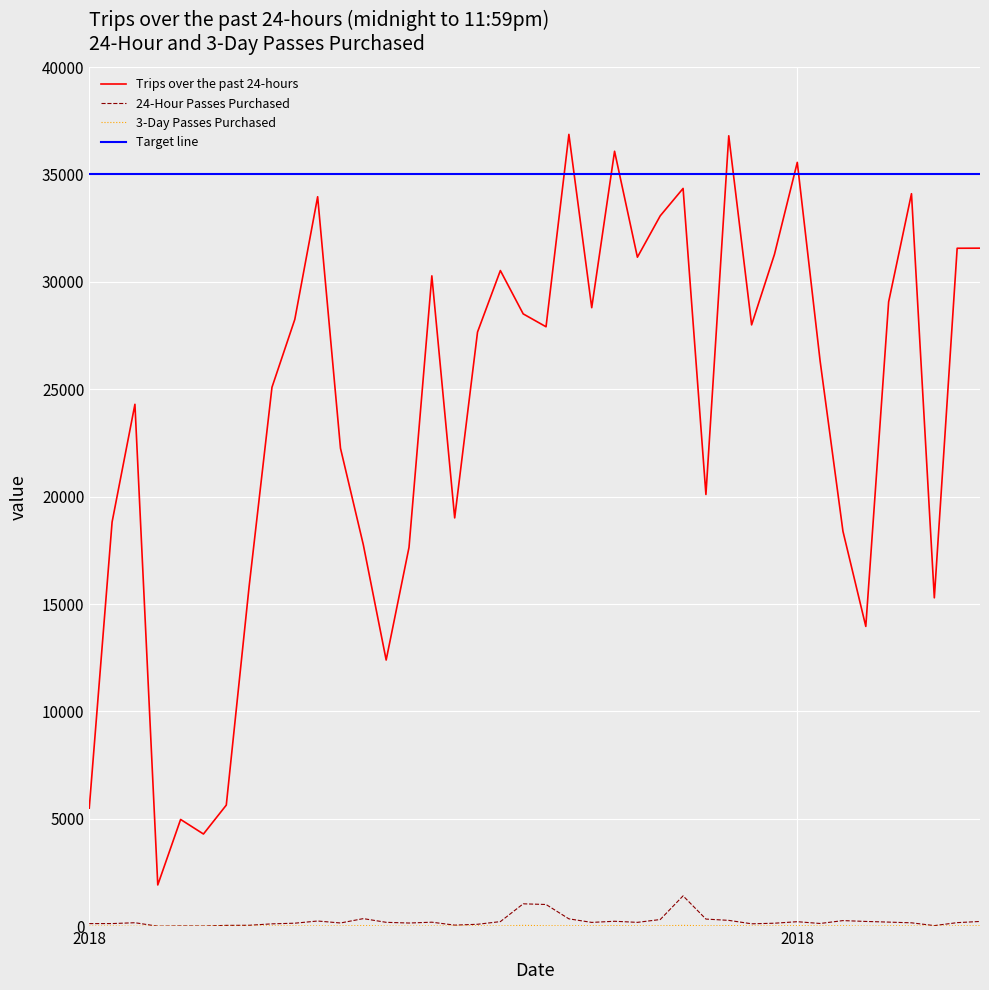

The value of 3-Day Passes Purchased at 1/8/2018 is 1. True or false?

False